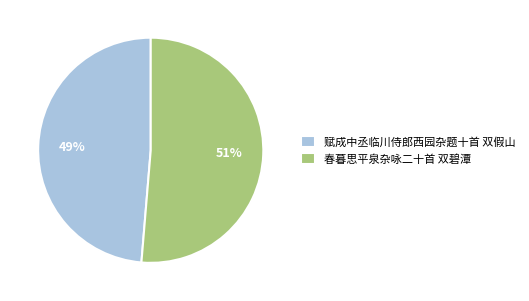

The 春暮思平泉杂咏二十首 双碧潭 slice represents 62% of the pie. True or false?

False